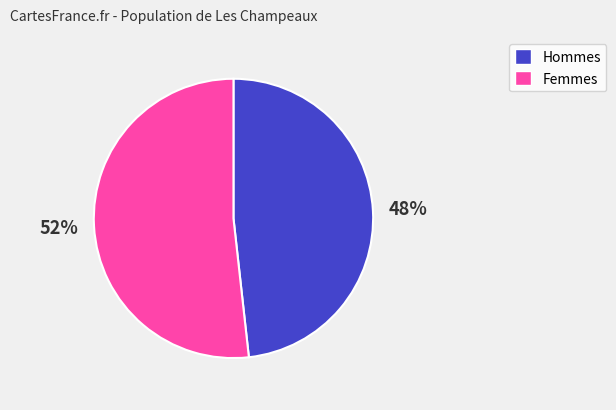

To the nearest percent, what is the difference between the largest and smallest slice percentages?

4%